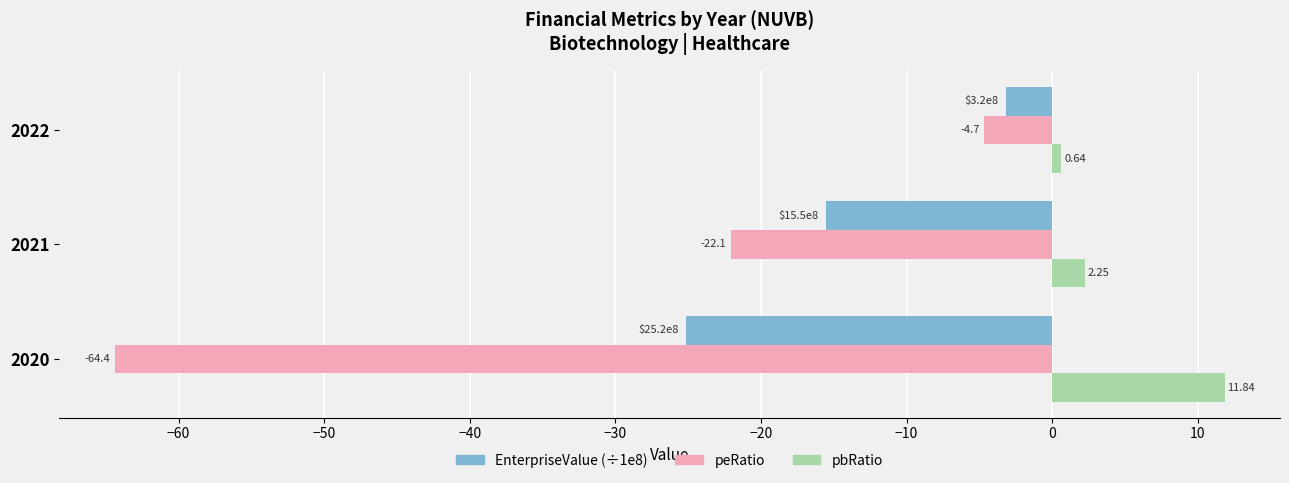

At which category is the sum across all series the highest?

2022